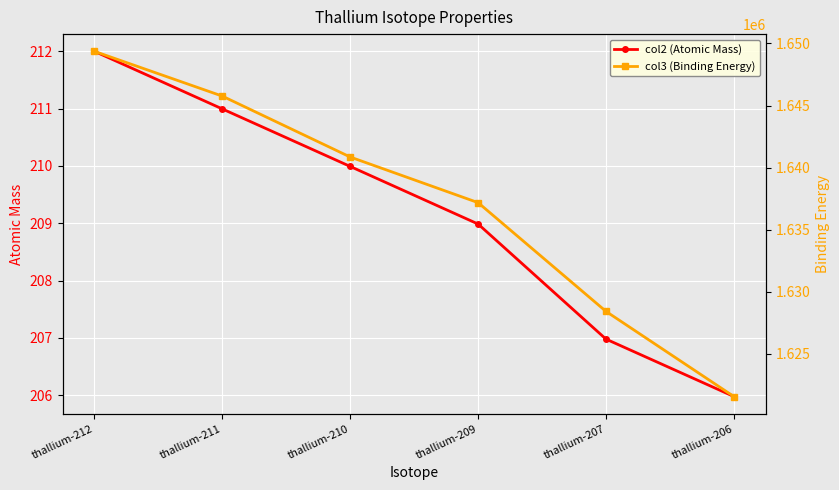

Reading left to right, extract all data points from this chart.

col2 (Atomic Mass): thallium-212=212.0	thallium-211=211.0	thallium-210=210.0	thallium-209=209.0	thallium-207=207.0	thallium-206=206.0
col3 (Binding Energy): thallium-212=1649360.0	thallium-211=1645755.9	thallium-210=1640853.5	thallium-209=1637180.0	thallium-207=1628427.0	thallium-206=1621574.5